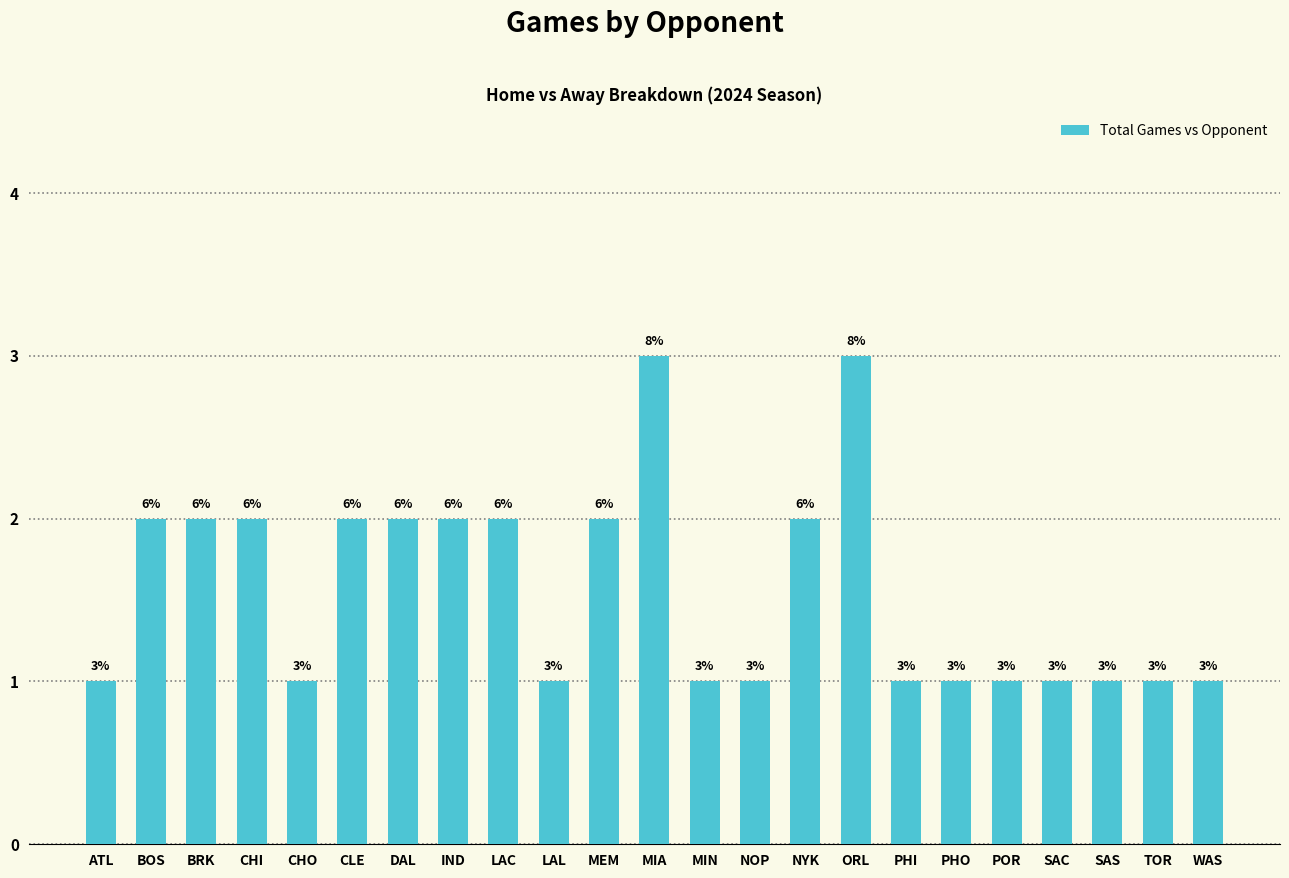

Between CLE and POR, which is larger?

CLE